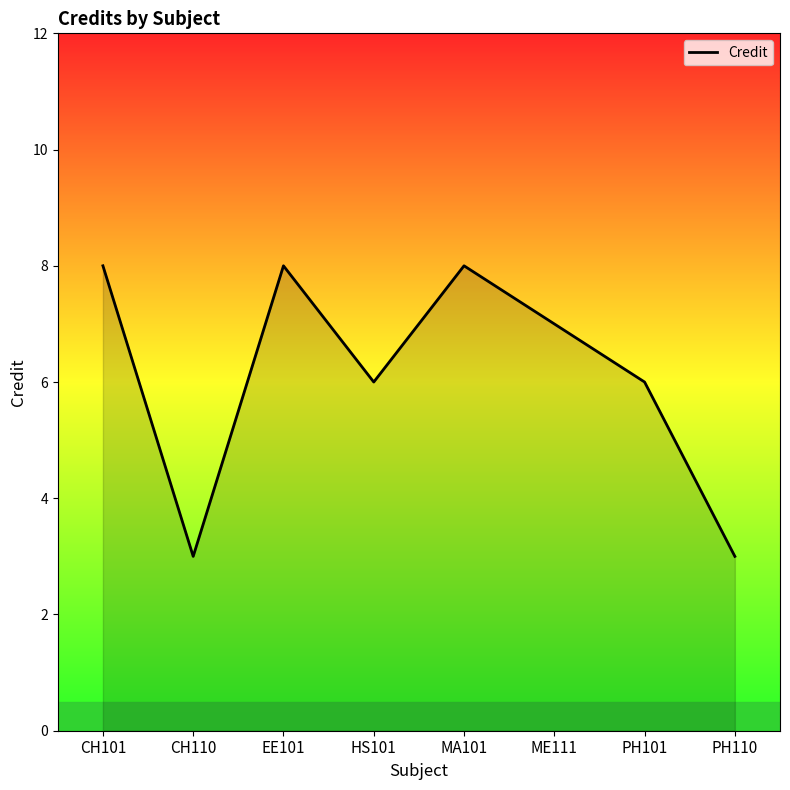

Reading left to right, extract all data points from this chart.

CH101=8	CH110=3	EE101=8	HS101=6	MA101=8	ME111=7	PH101=6	PH110=3